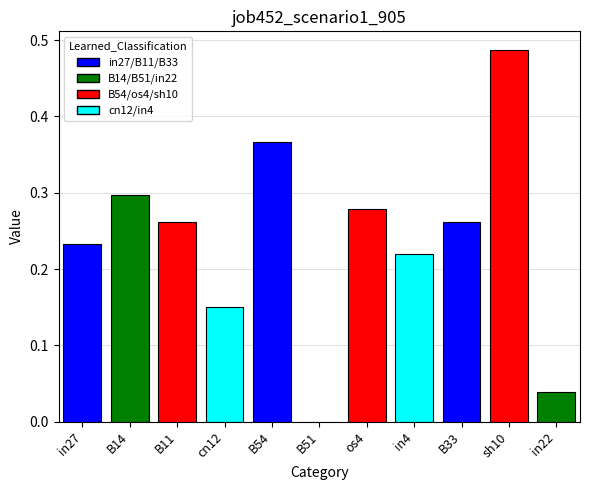

The chart shows a value of 0.5 at os4. True or false?

False